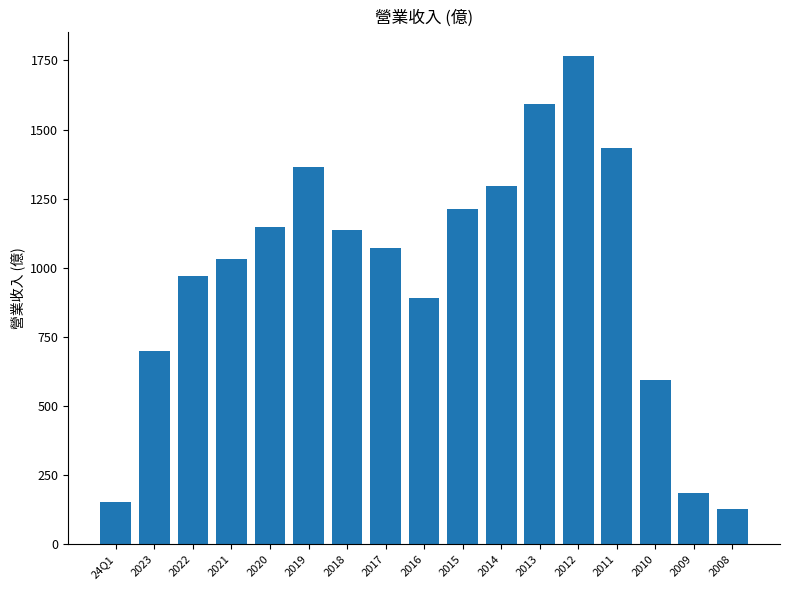

What value does the data have at 2022, to the nearest 50?

950